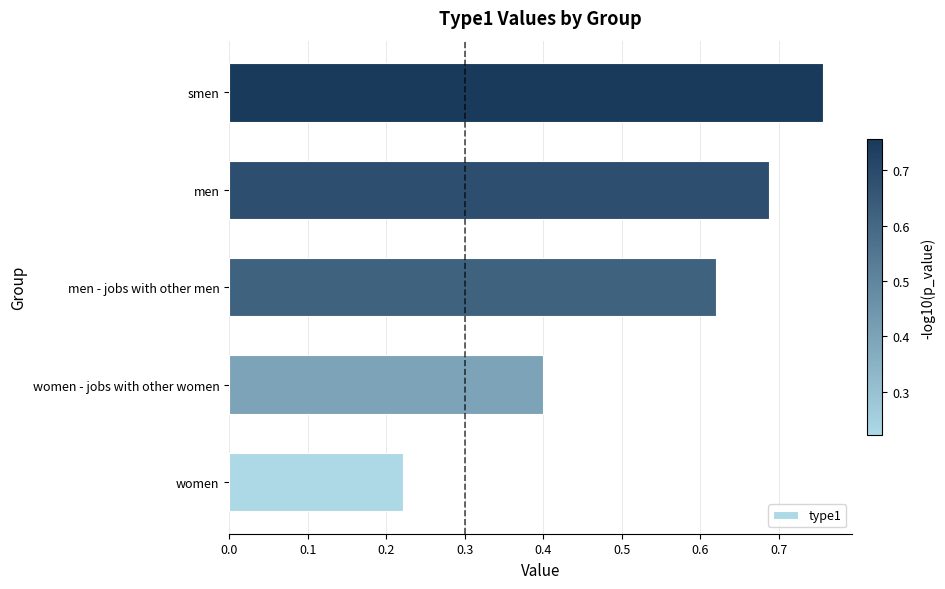

The value at men is 1.0. True or false?

False